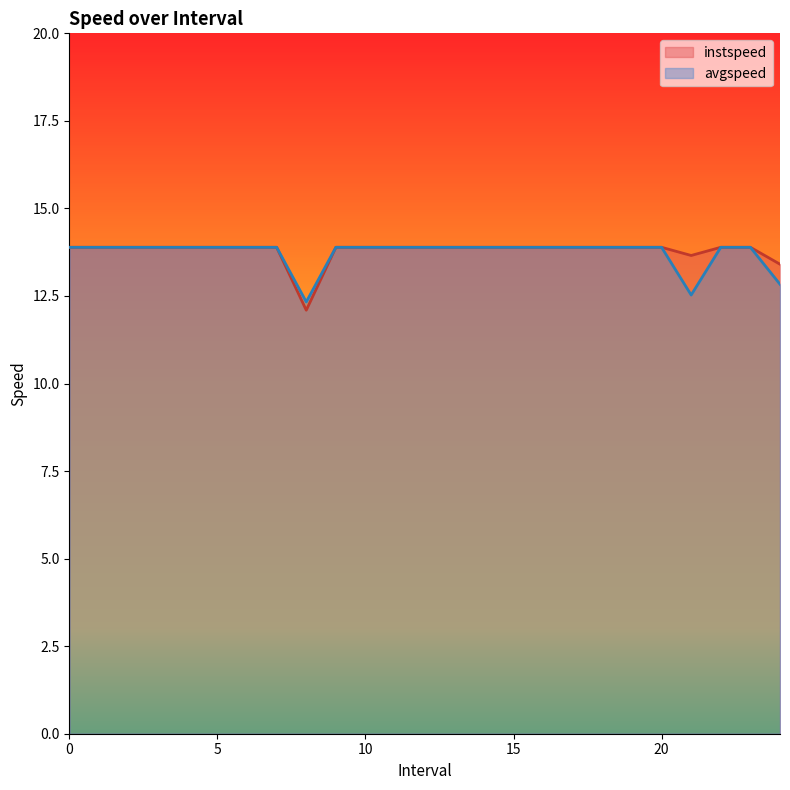

The value of instspeed at 17 is 23.2. True or false?

False